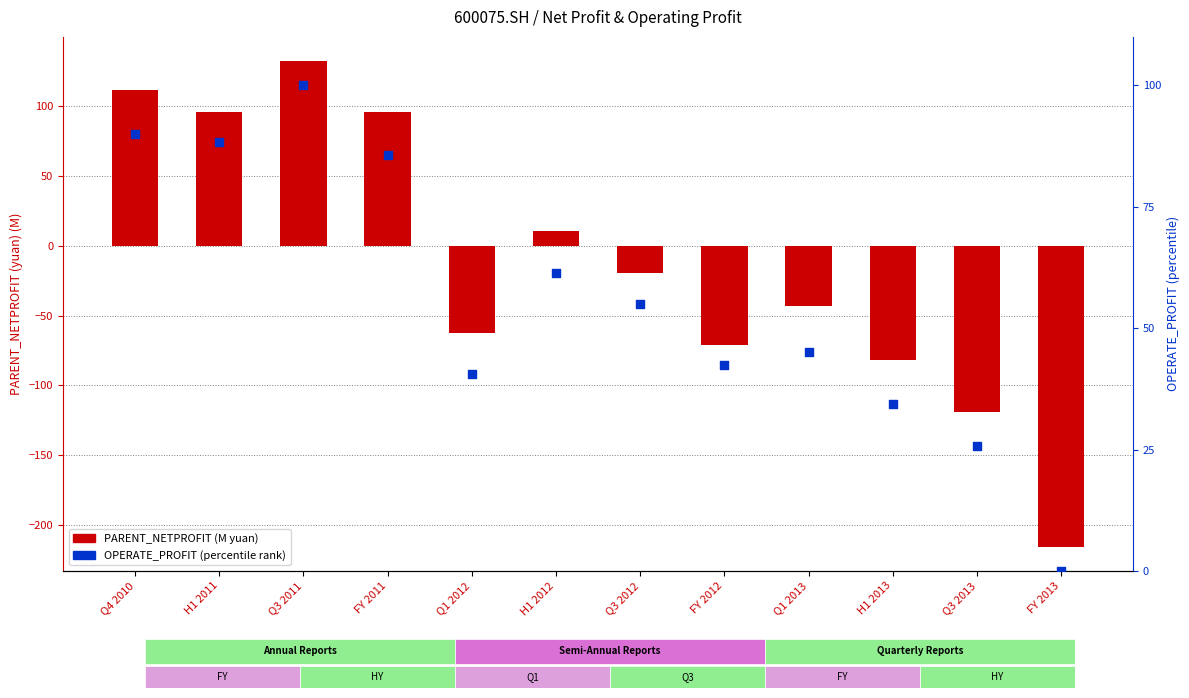

What is the total value across all series at FY 2011?

181.5